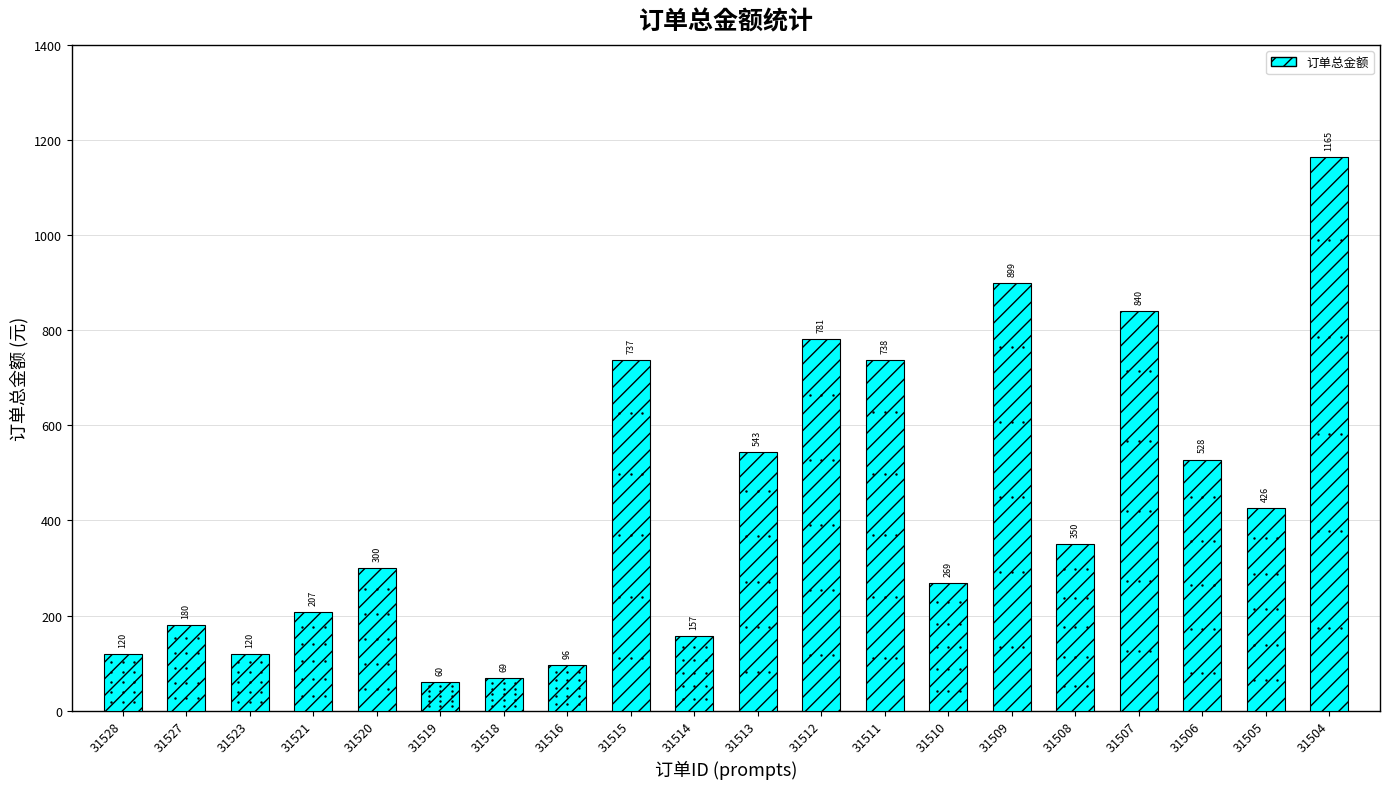

What is the value of the 10th bar from the left?

157.0